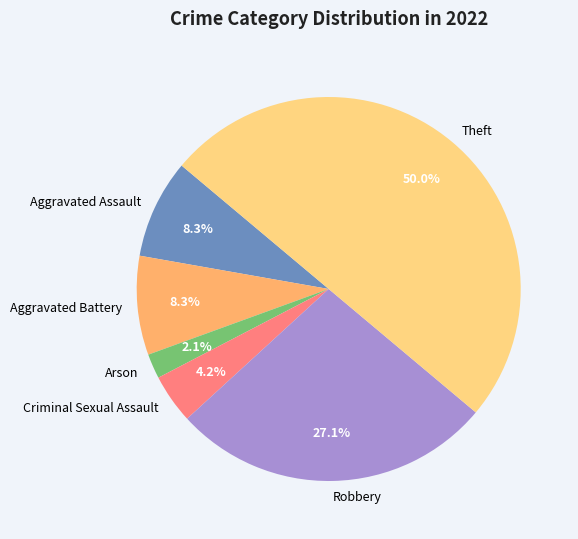

To the nearest percent, what is the average slice percentage?

17%